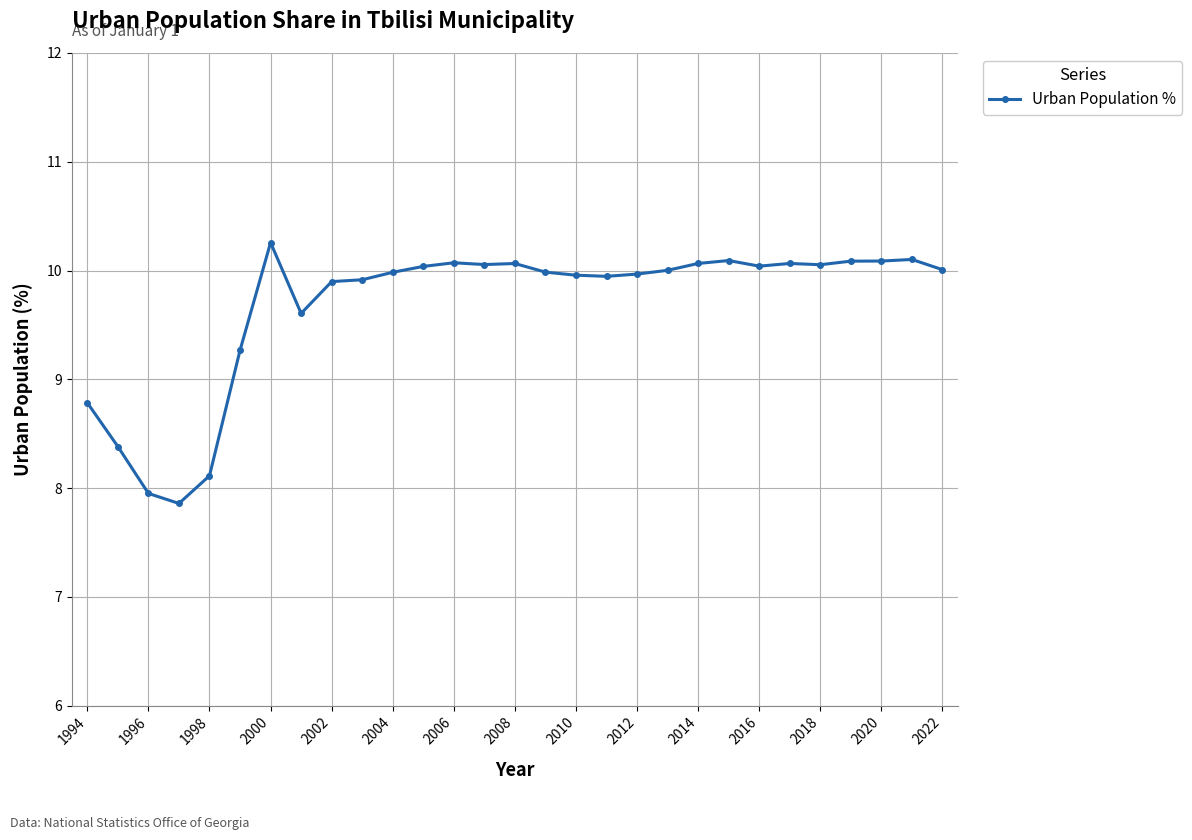

What is the maximum value shown in the chart?

10.3